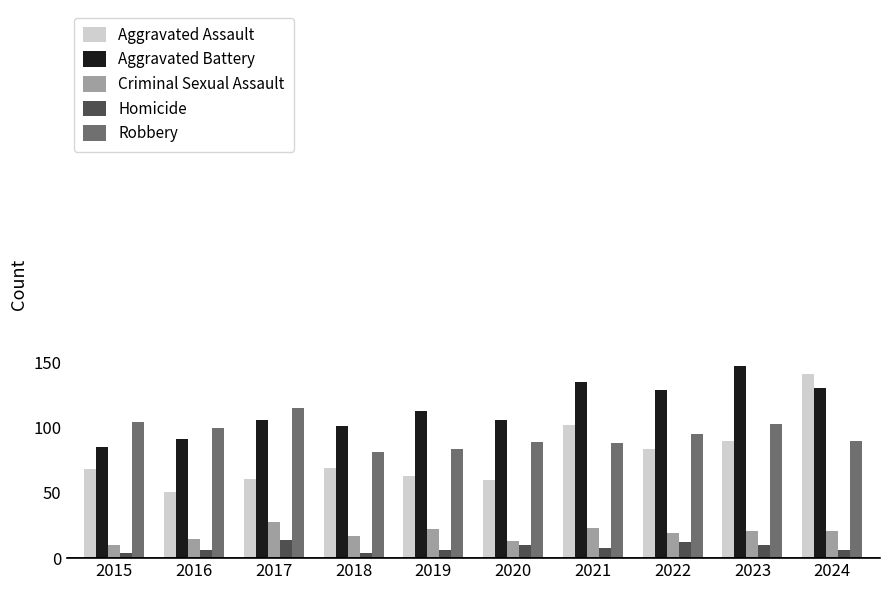

Which category has the highest value in the Aggravated Assault series?

2024